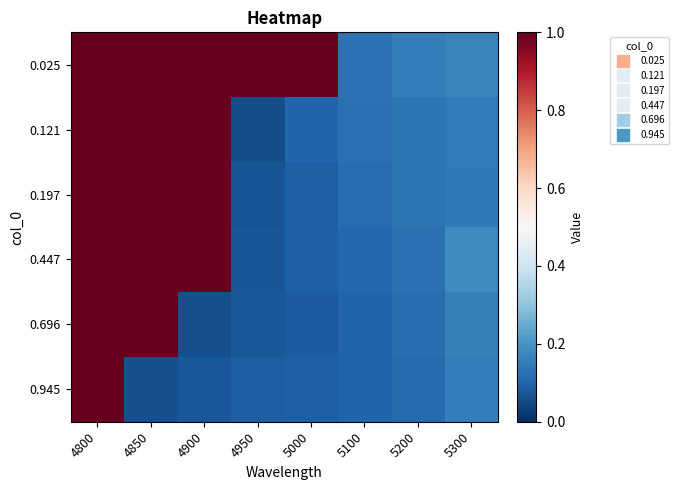

What is the smallest value displayed?

0.1